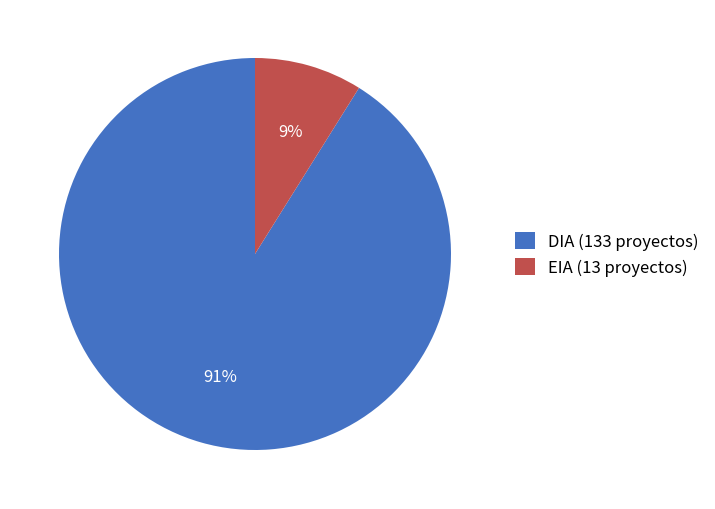

What is the majority slice?

DIA